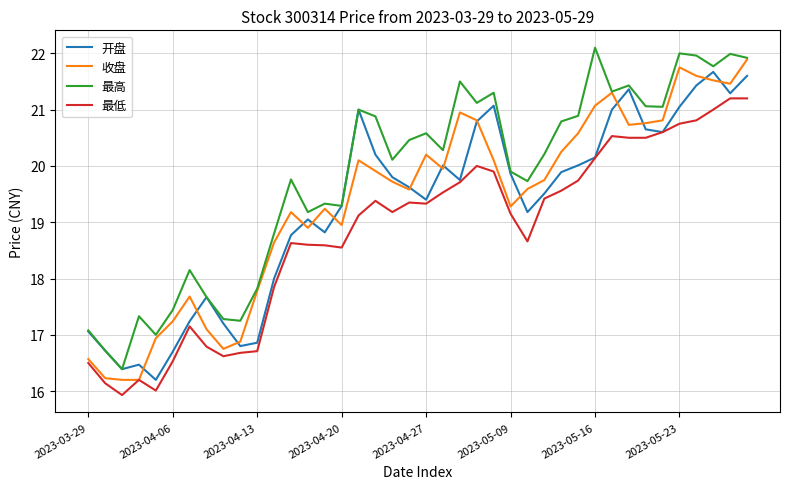

What is the lowest value of the 收盘 series?

16.2